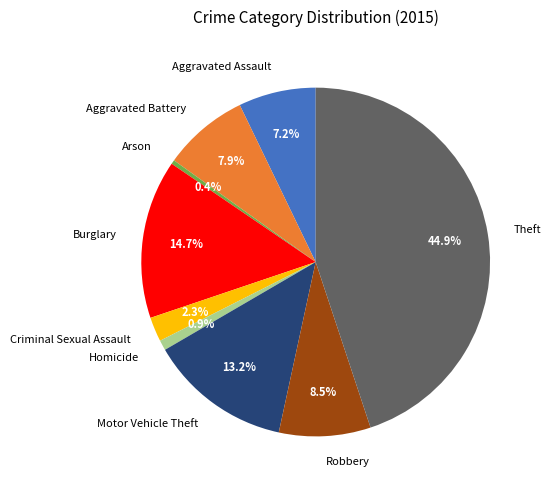

How much of the chart is everything except Aggravated Battery?

92.1%